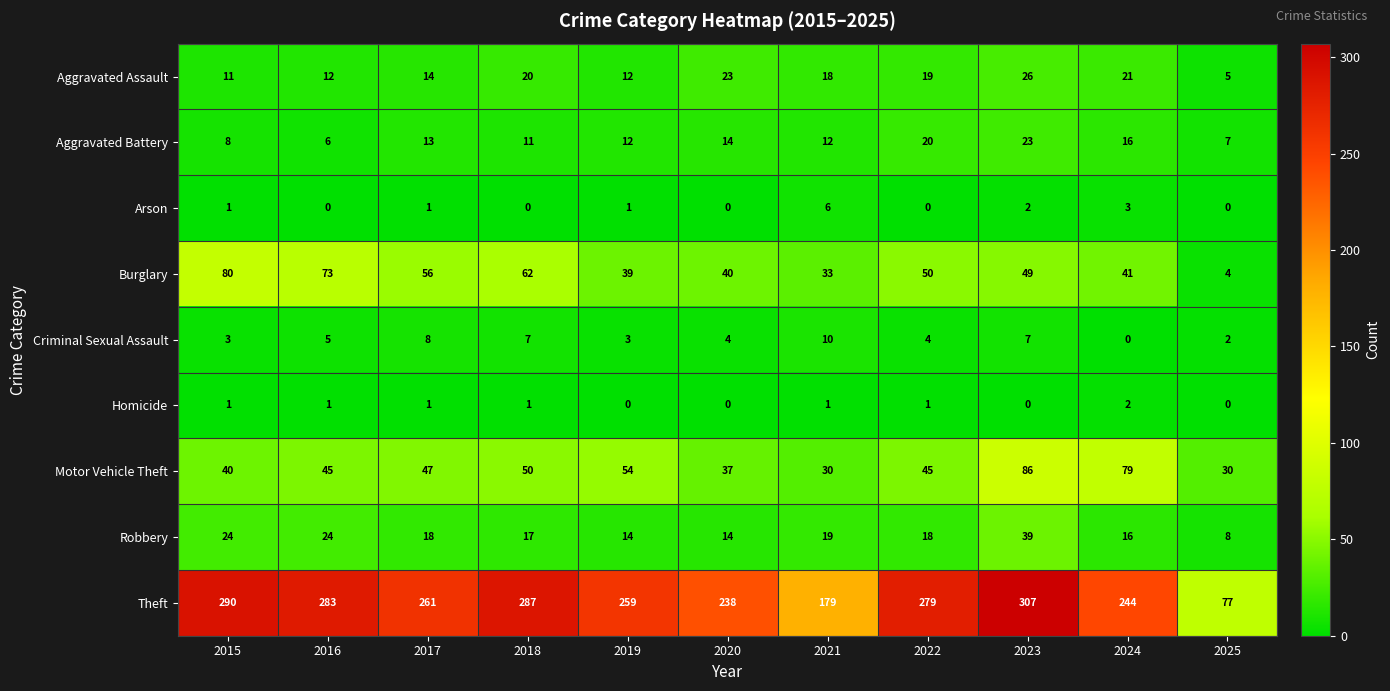

Where is Theft nearest to the value 192?

2021